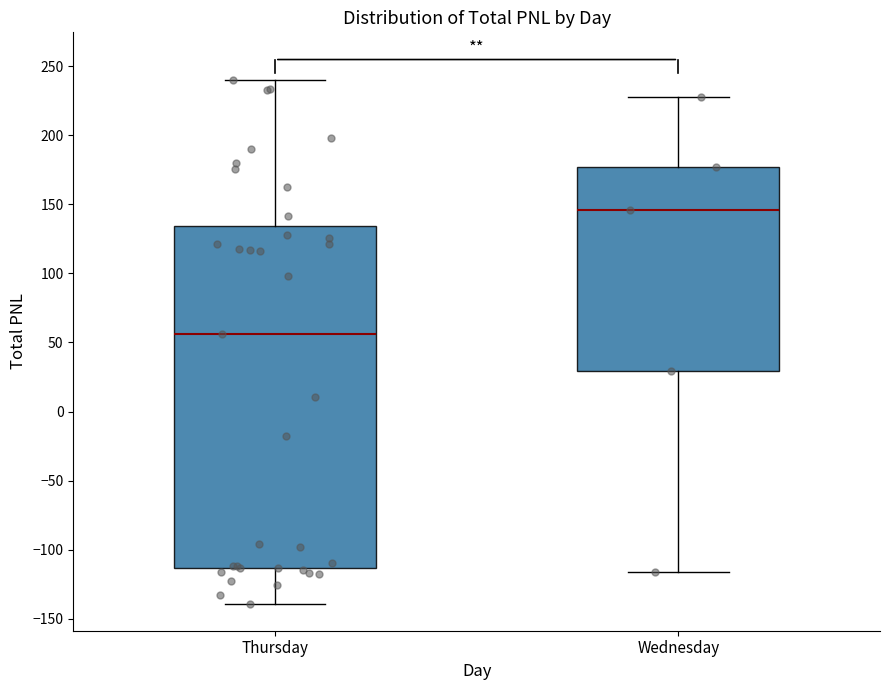

Where does the median line of the box for Thursday sit on the y-axis? The values are not printed on the chart, so give them approximately, as read against the axis.

55